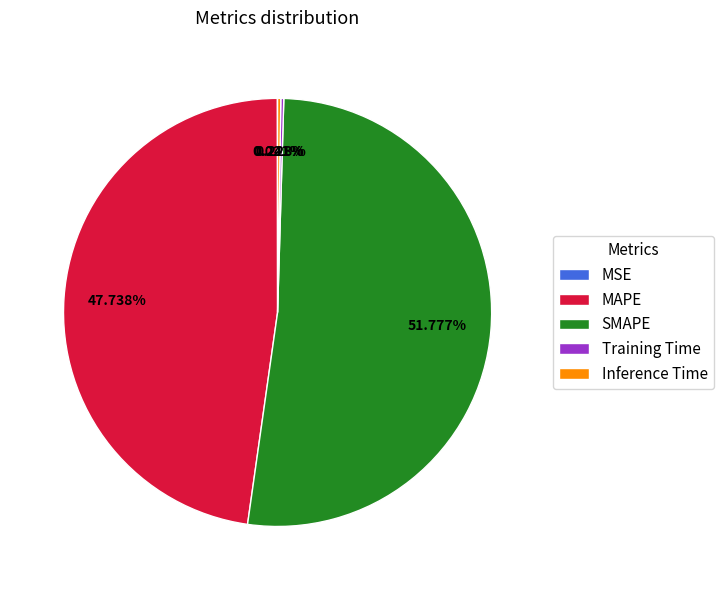

Which slice is the largest?

SMAPE